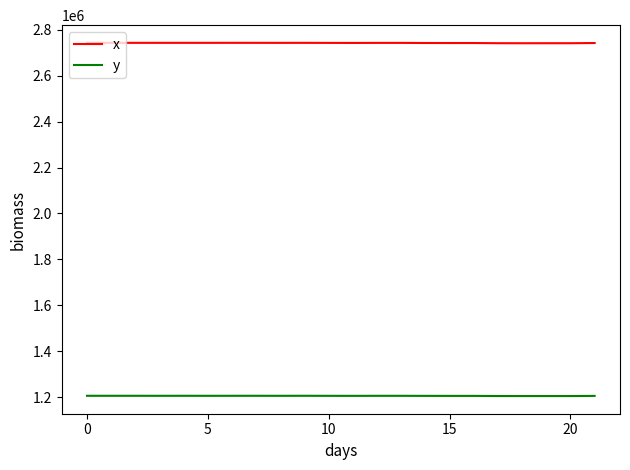

What are all the series names shown in the legend?

x, y